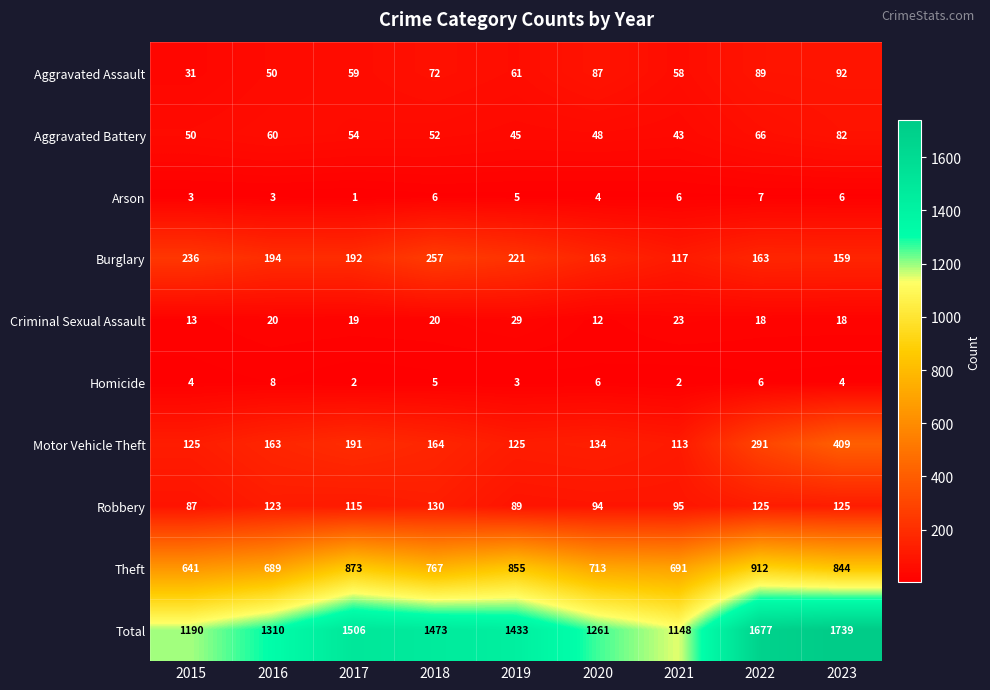

Rank the series at 2021 from highest to lowest value.

Total, Theft, Burglary, Motor Vehicle Theft, Robbery, Aggravated Assault, Aggravated Battery, Criminal Sexual Assault, Arson, Homicide